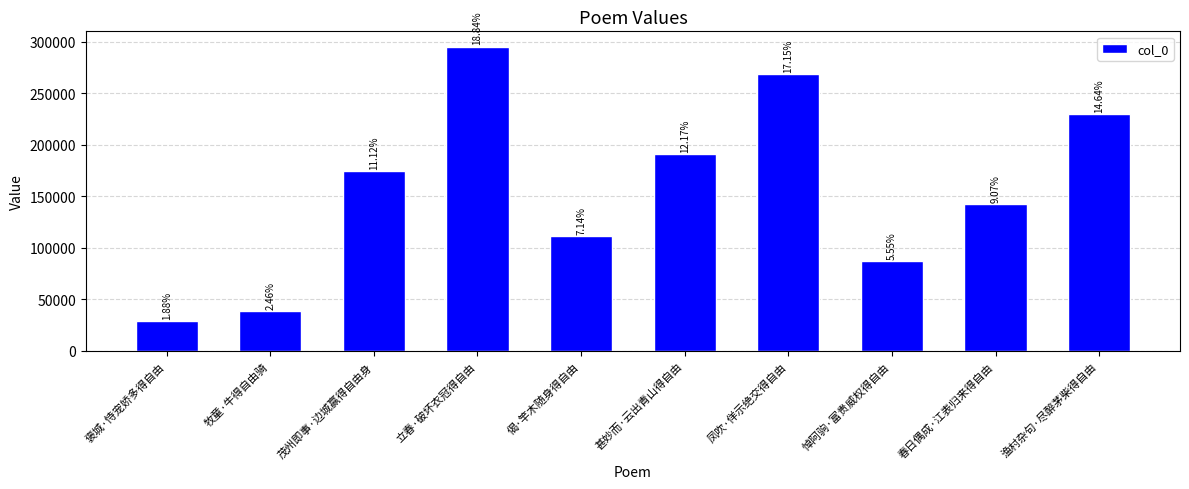

Are the bars horizontal?

No